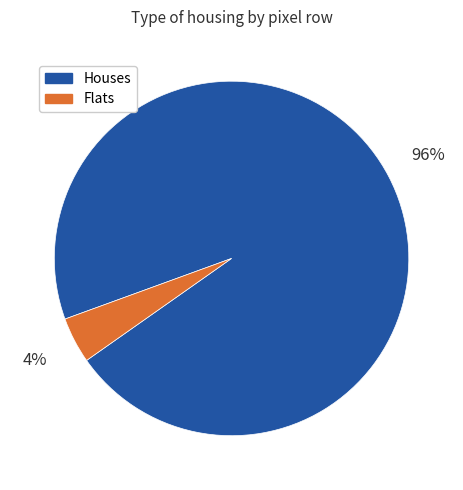

Count the number of slices in the pie.

2